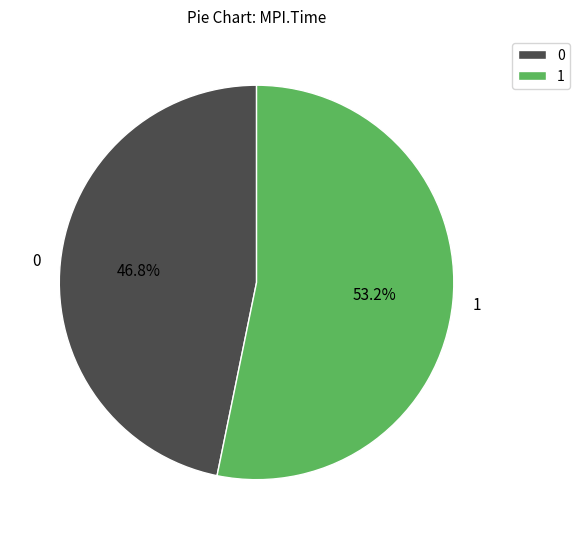

Rank the categories by value from highest to lowest.

1, 0